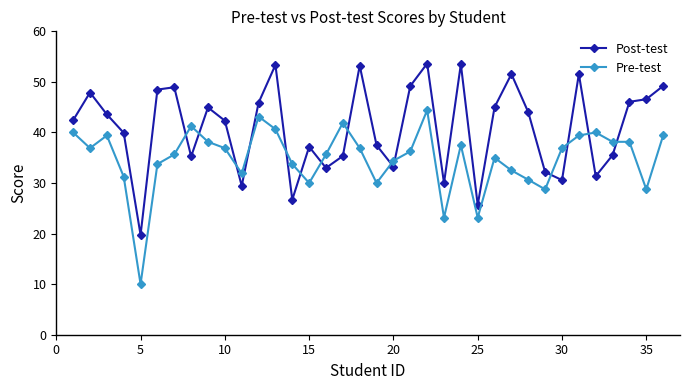

Which series ends up on top after the final intersection of Pre-test and Post-test?

Post-test